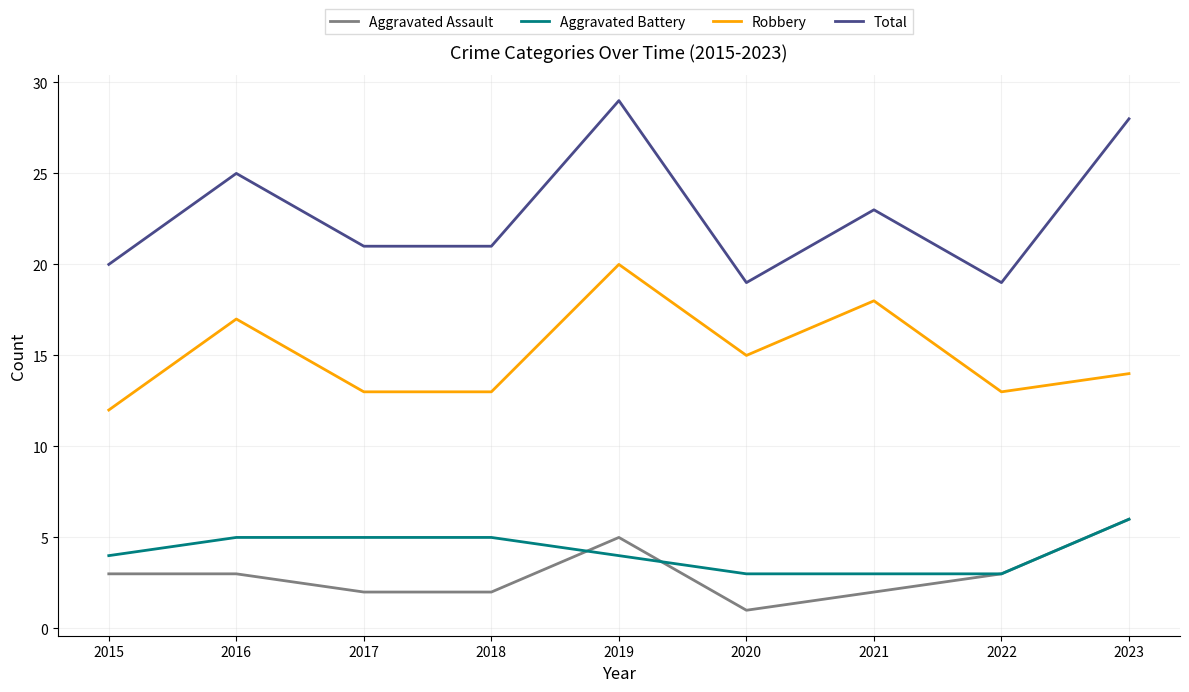

Rank the series at 2016 from highest to lowest value.

Total, Robbery, Aggravated Battery, Aggravated Assault